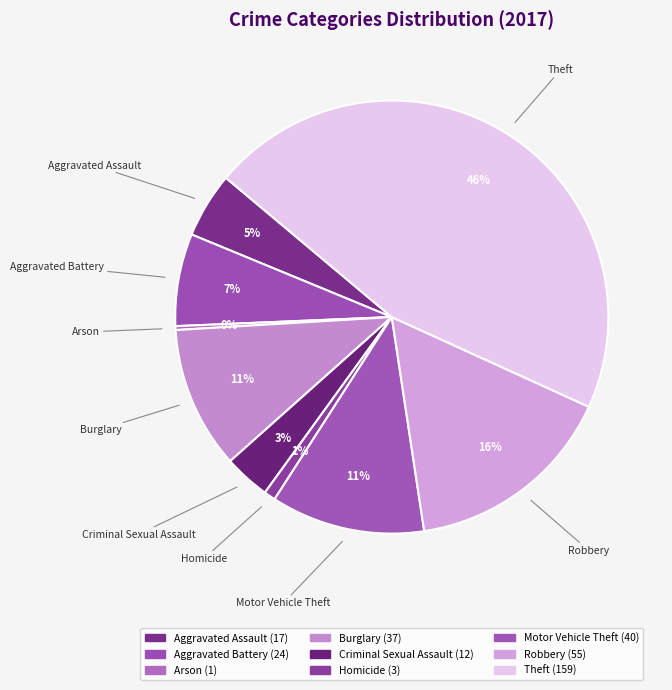

How many segments does this pie chart have?

9